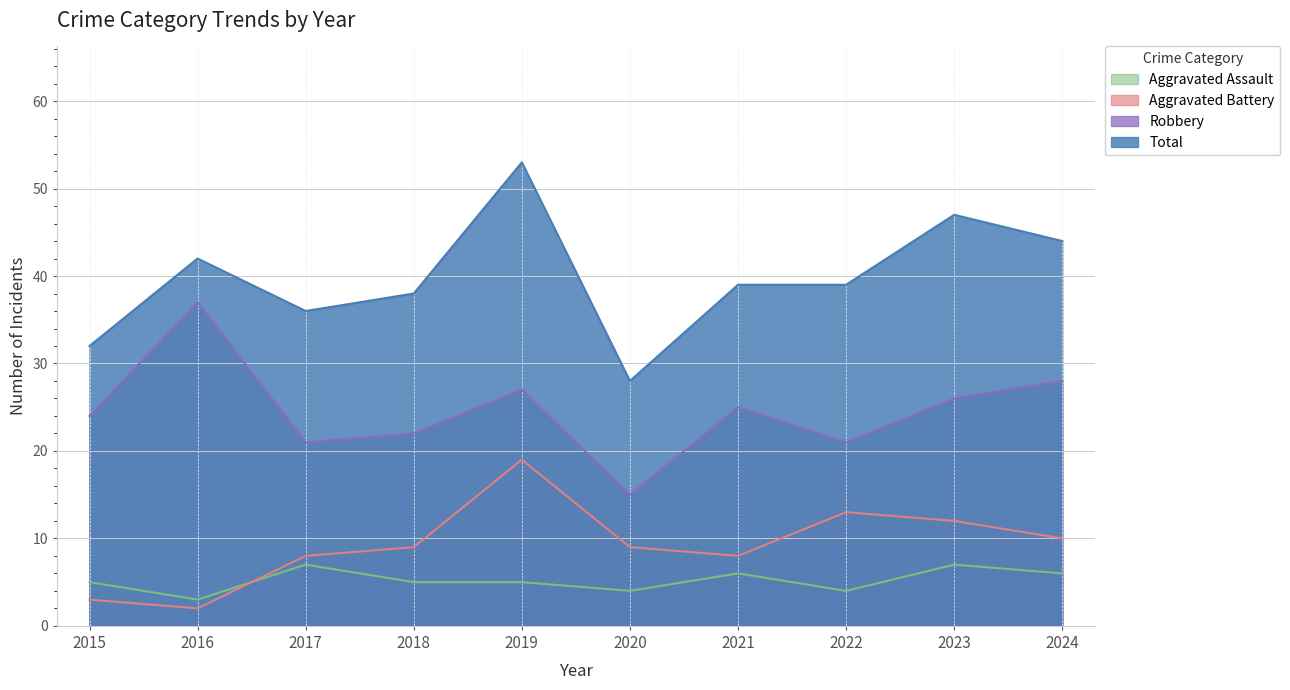

The Total series shows 42 at 2016. True or false?

True